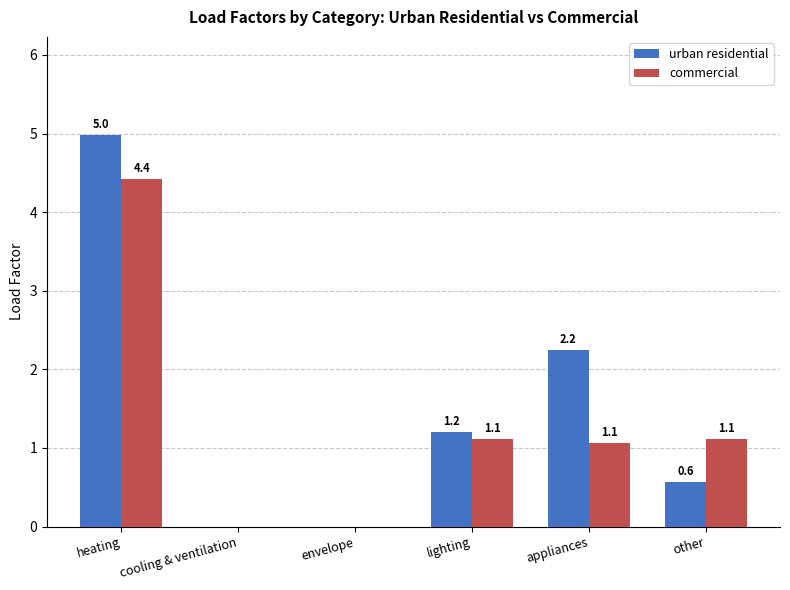

What is the total value across all series at heating?

9.4